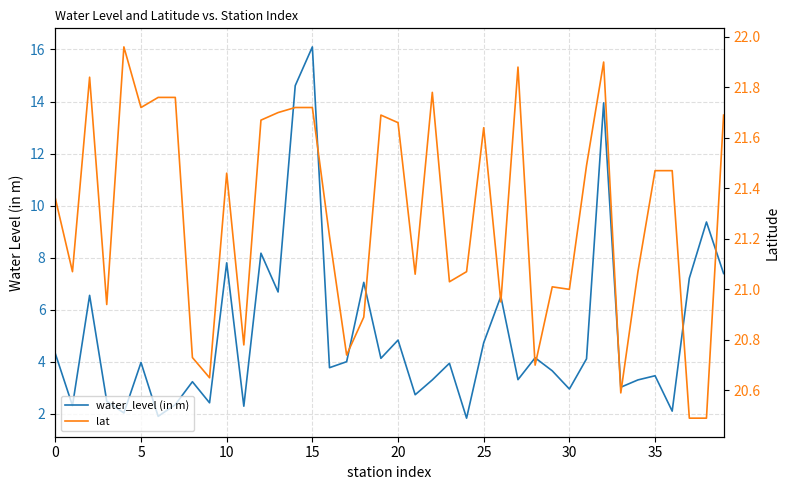

How many lines are shown in the chart?

2